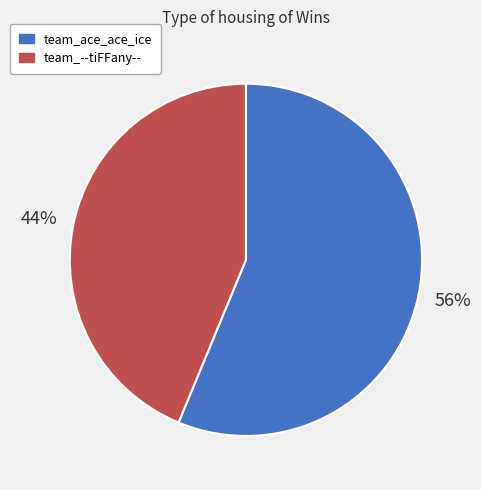

What is the ratio of the value at team_--tiFFany-- to the value at team_ace_ace_ice?

0.8